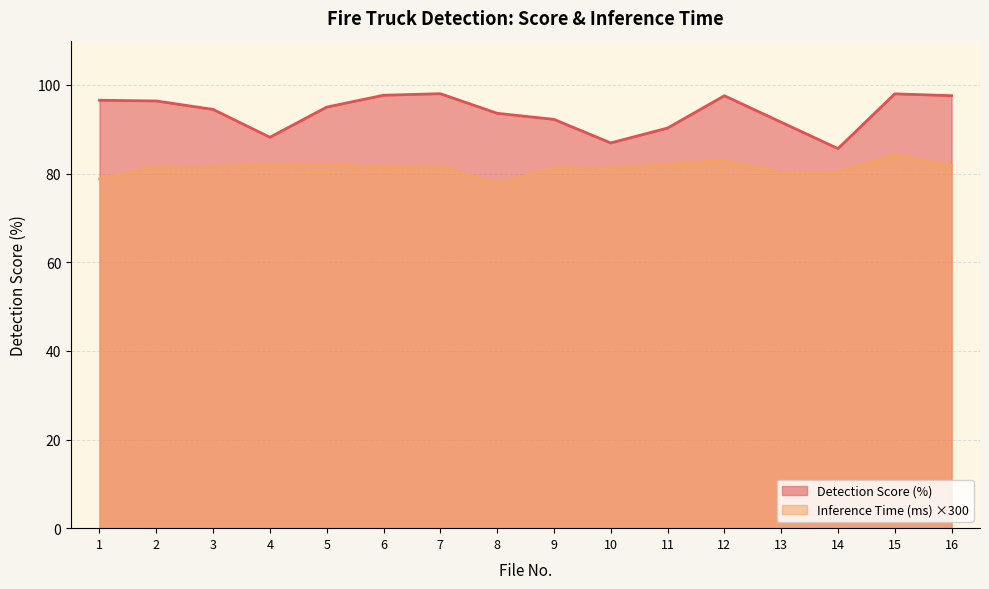

Is it true that Inference Time (ms) equals 77.7 at 8?

True